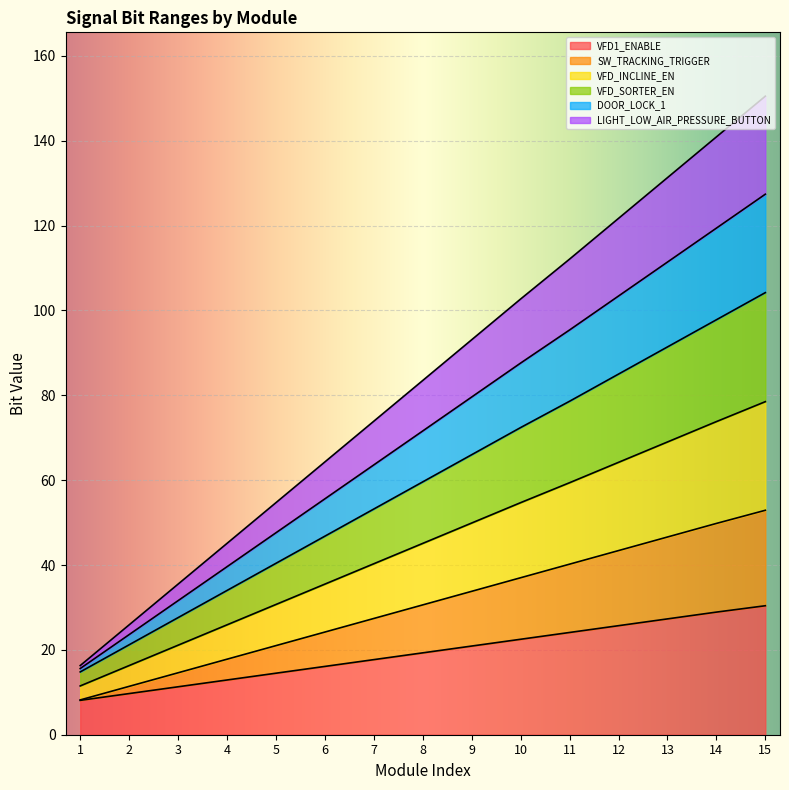

What is the total value across all series at 6?

64.3